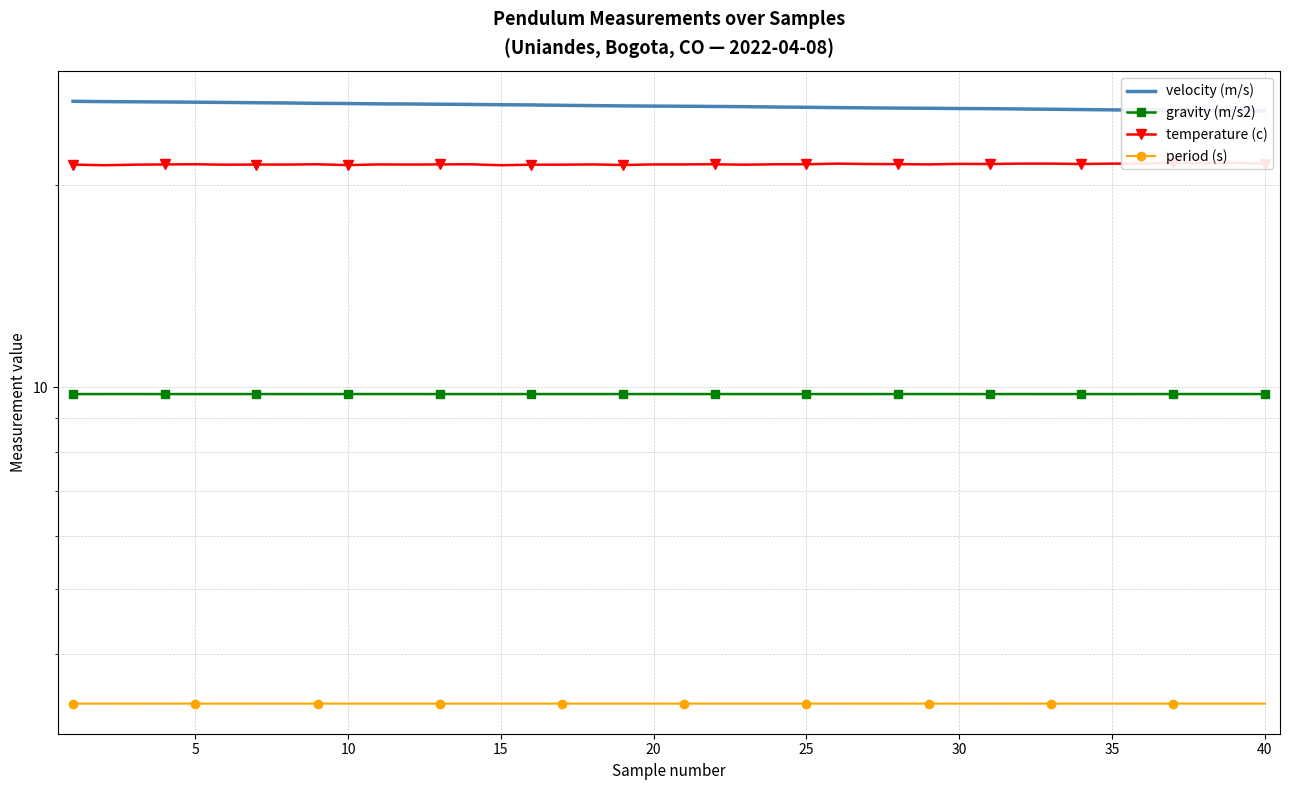

True or false: gravity (m/s2) and temperature (c) intersect in this chart.

False